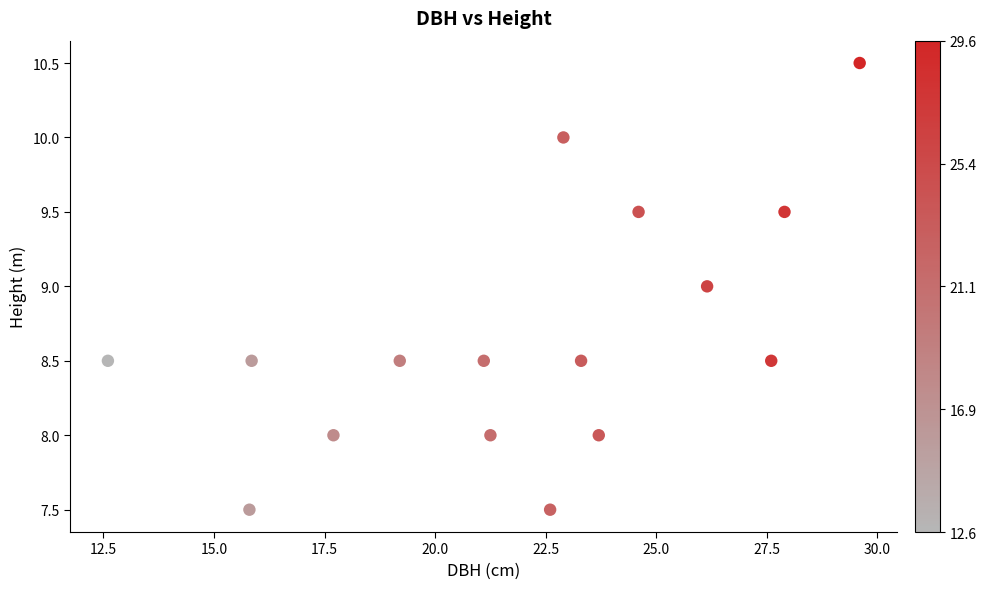

What is the range of X values (max minus min)?

17.0